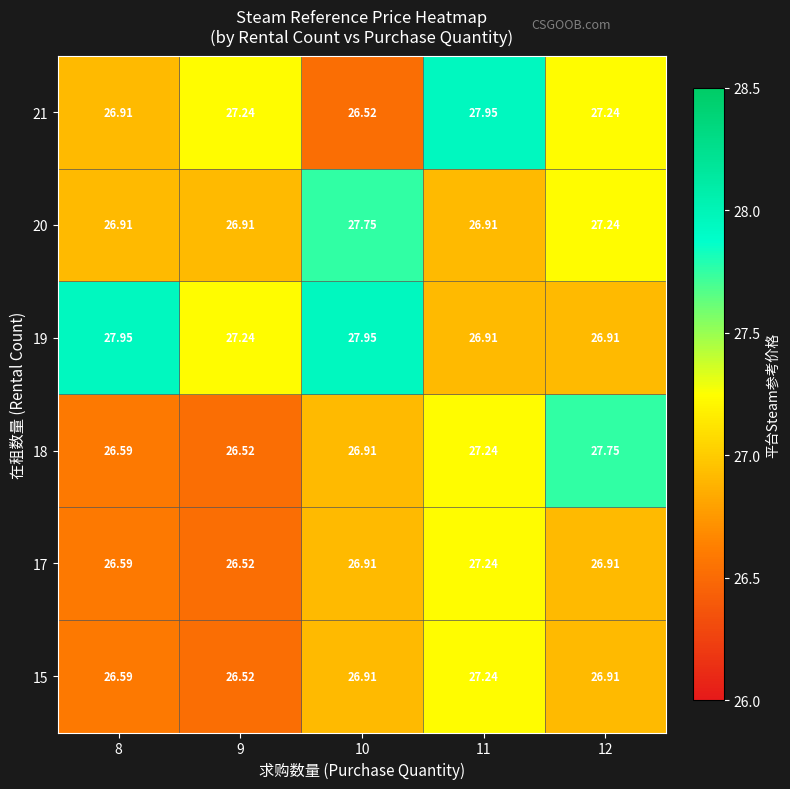

Which series changed the most between 9 and 10?

20